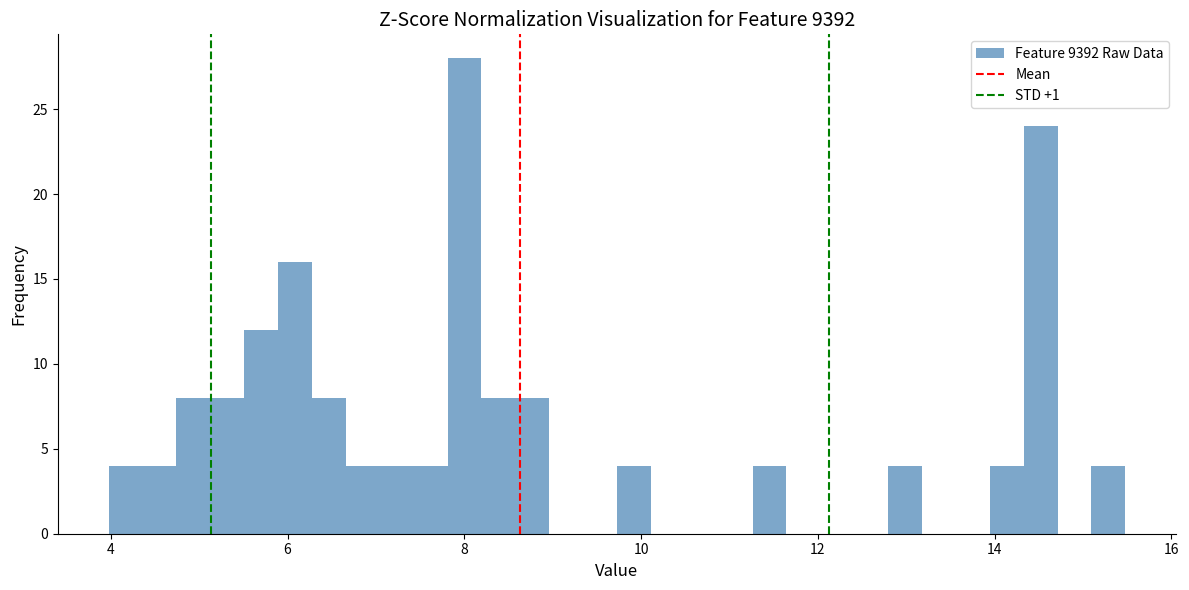

Read against the x-axis, roughly where is the centre of the tallest bar?

8.0